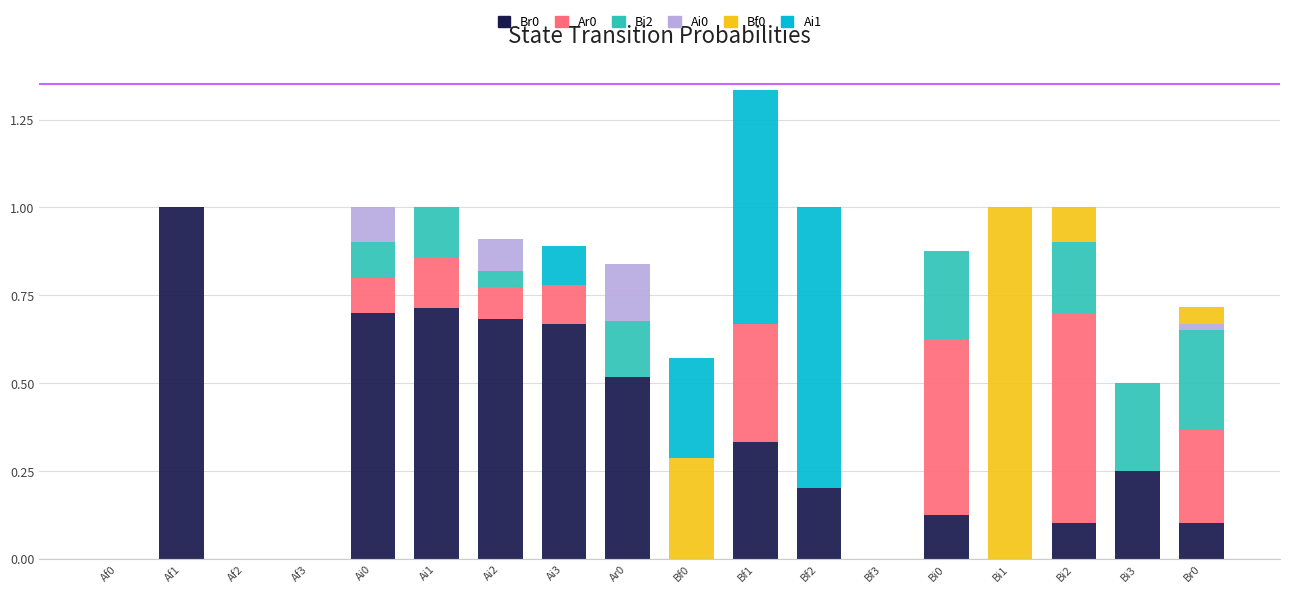

At which category is the sum across all series the highest?

Bf1